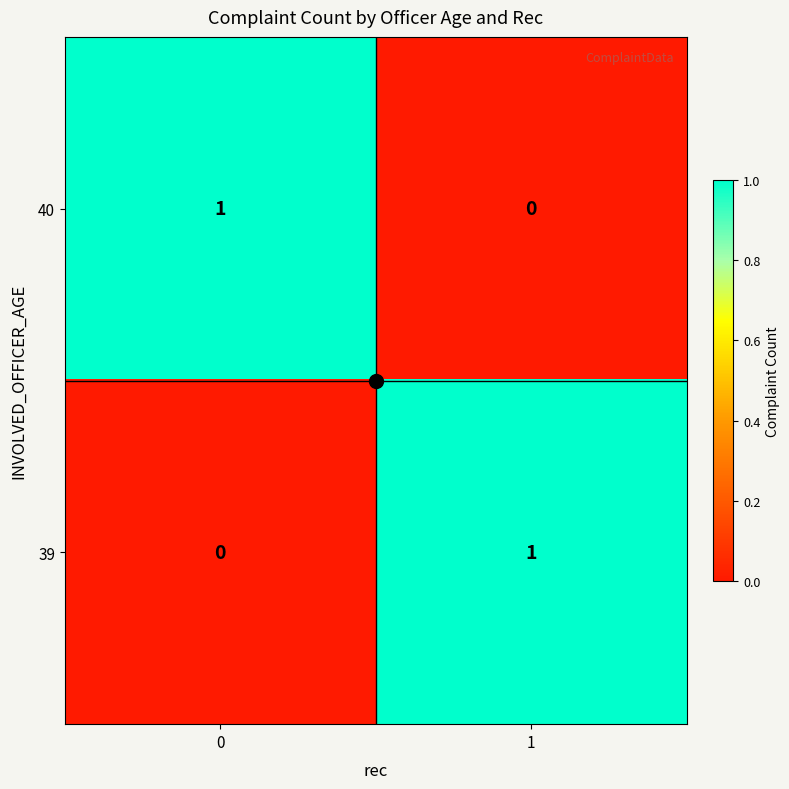

Rank the series at 0 from lowest to highest value.

39, 40